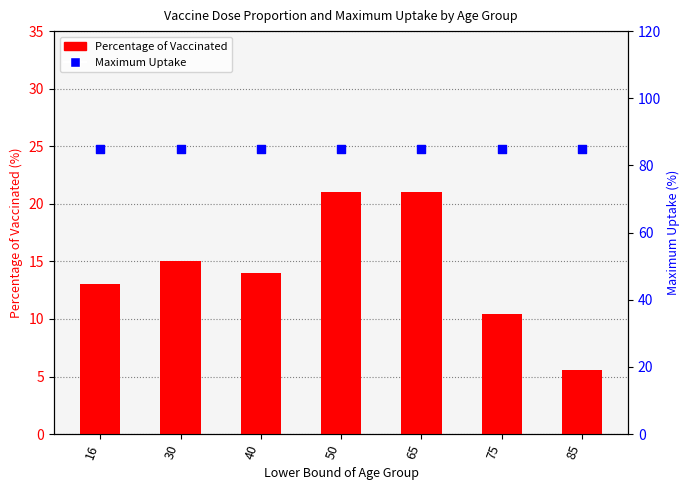

At which category is the sum across all series the highest?

50